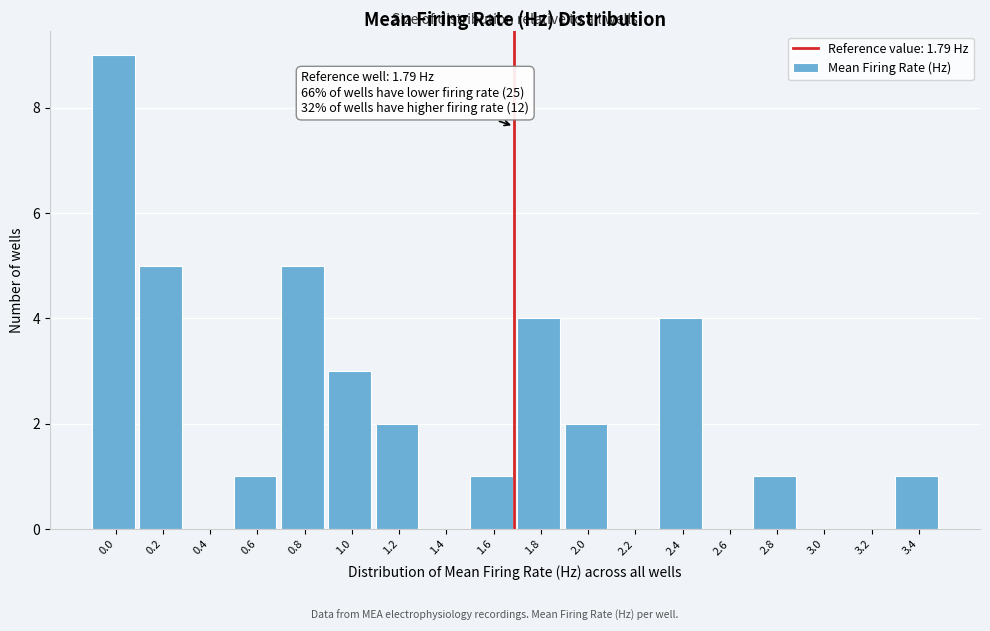

Reading right to left, extract all data points from this chart.

3.4=1	3.2=0	3.0=0	2.8=1	2.6=0	2.4=4	2.2=0	2.0=2	1.8=4	1.6=1	1.4=0	1.2=2	1.0=3	0.8=5	0.6=1	0.4=0	0.2=5	0.0=9